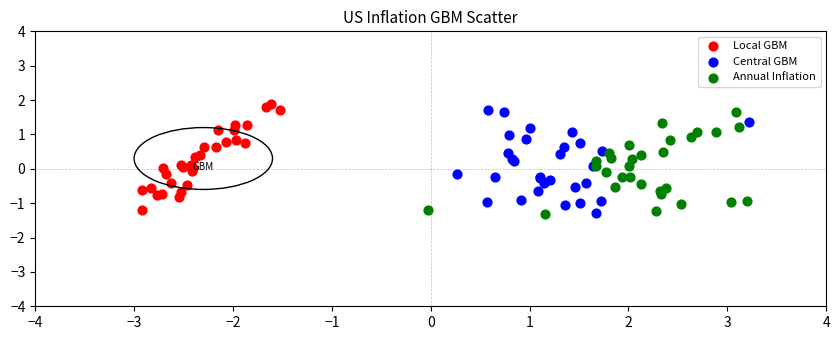

Which series has the largest Y range (max minus min)?

Local GBM